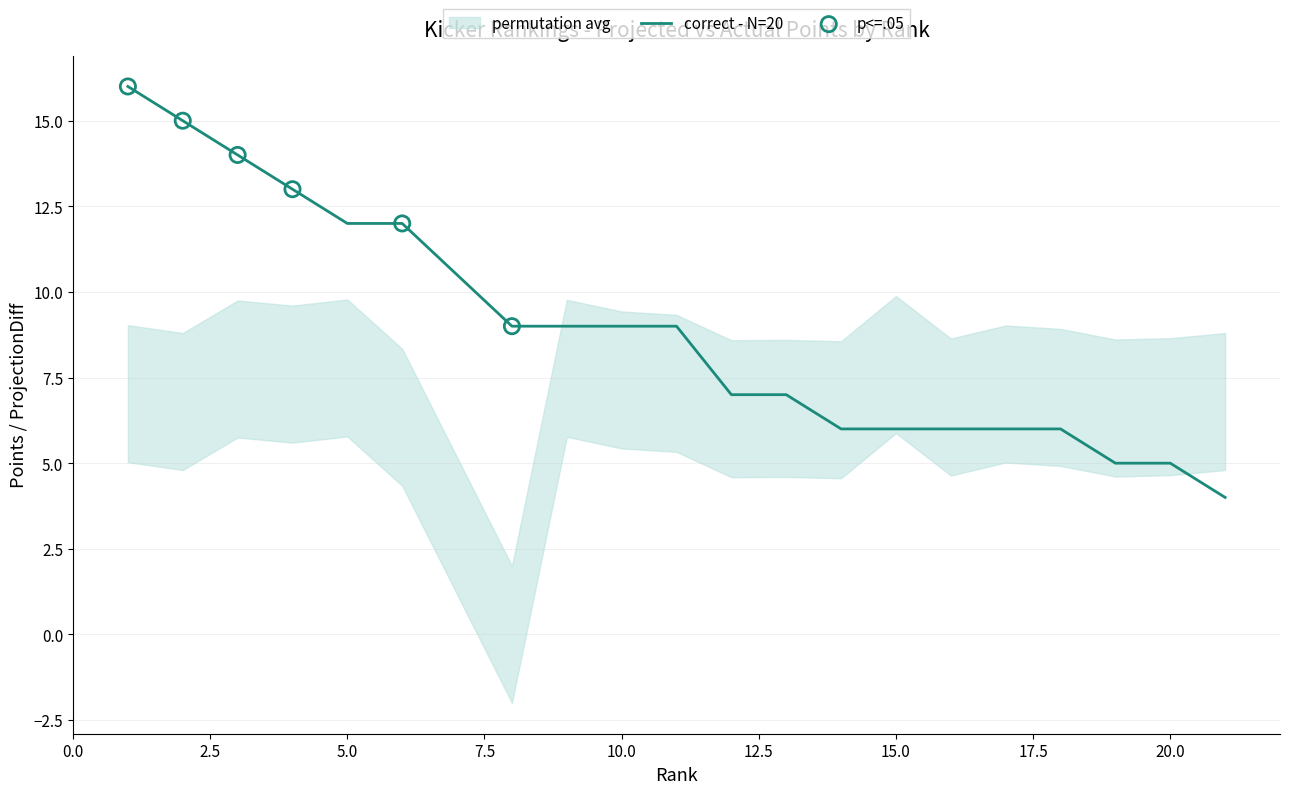

Is the value of Rank at 6 greater than the value of TotalPoints at 1?

No